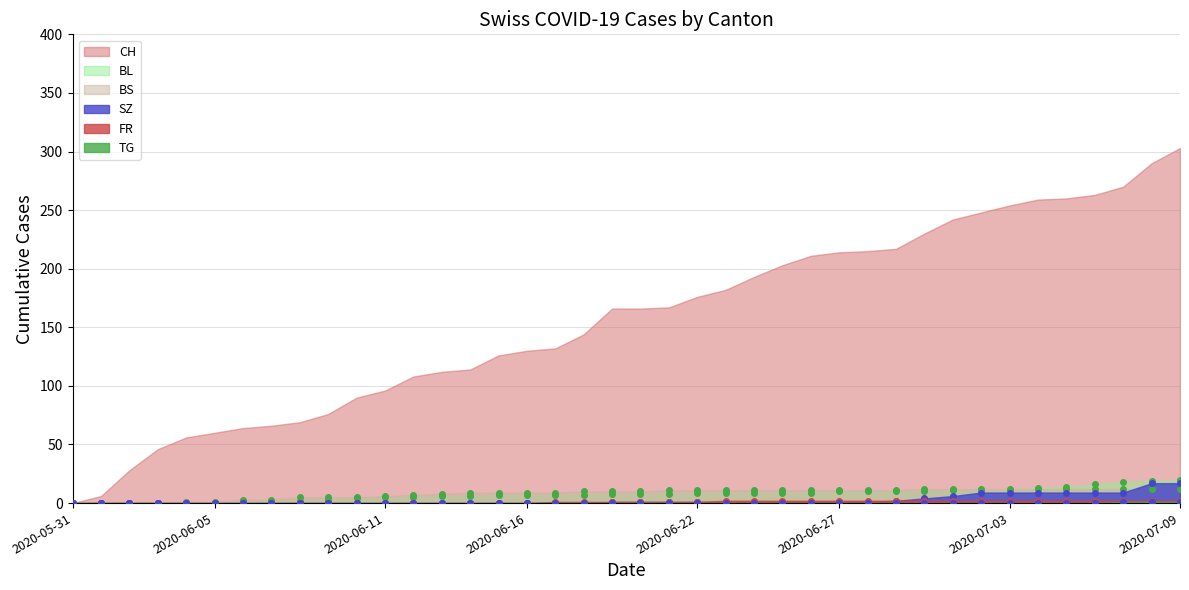

What is the sum of all BS (marker) values?

329